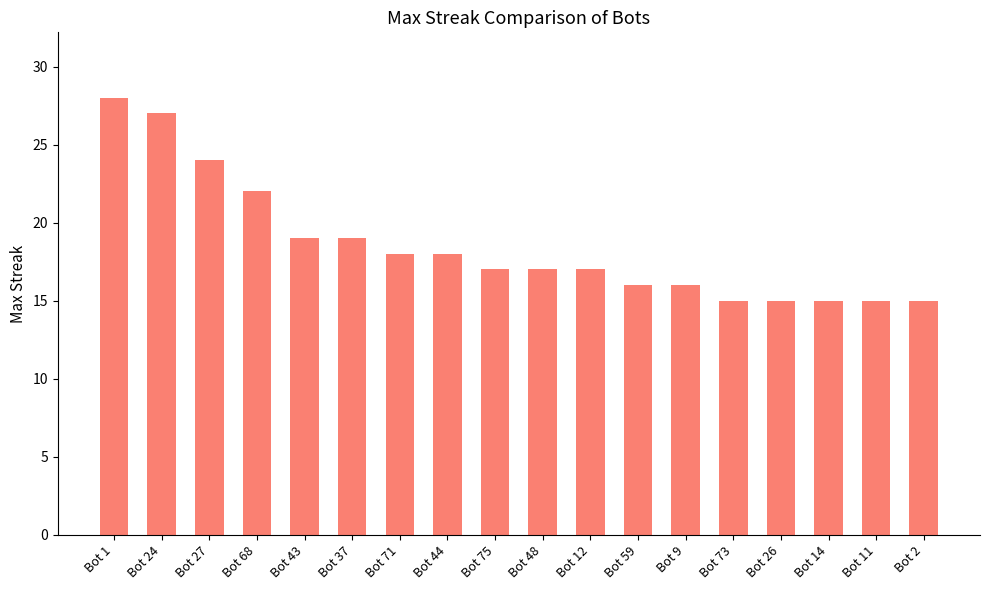

What is the label of the 5th bar from the left?

Bot 43